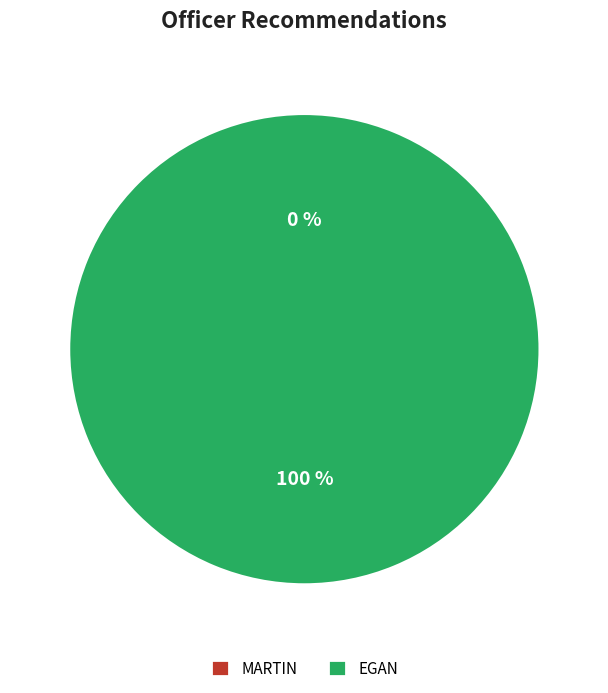

Is the sum of MARTIN and EGAN greater than half?

Yes